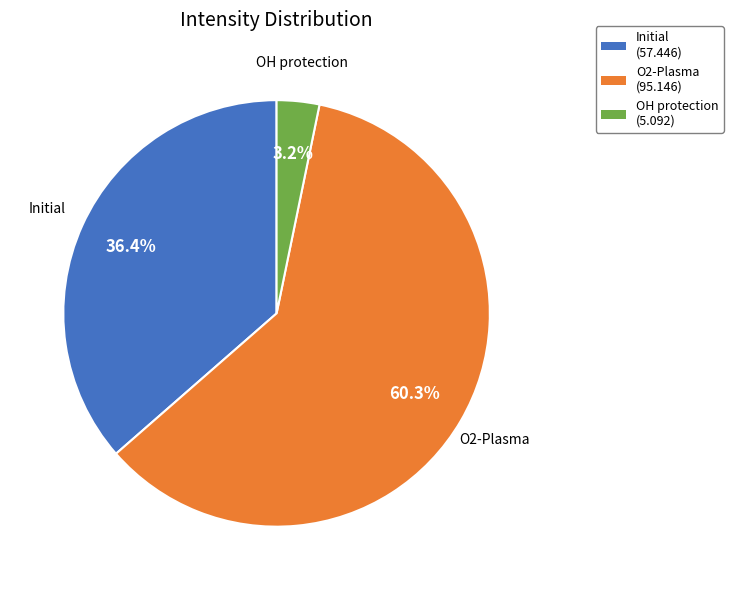

To the nearest percent, what is the average slice percentage?

33%